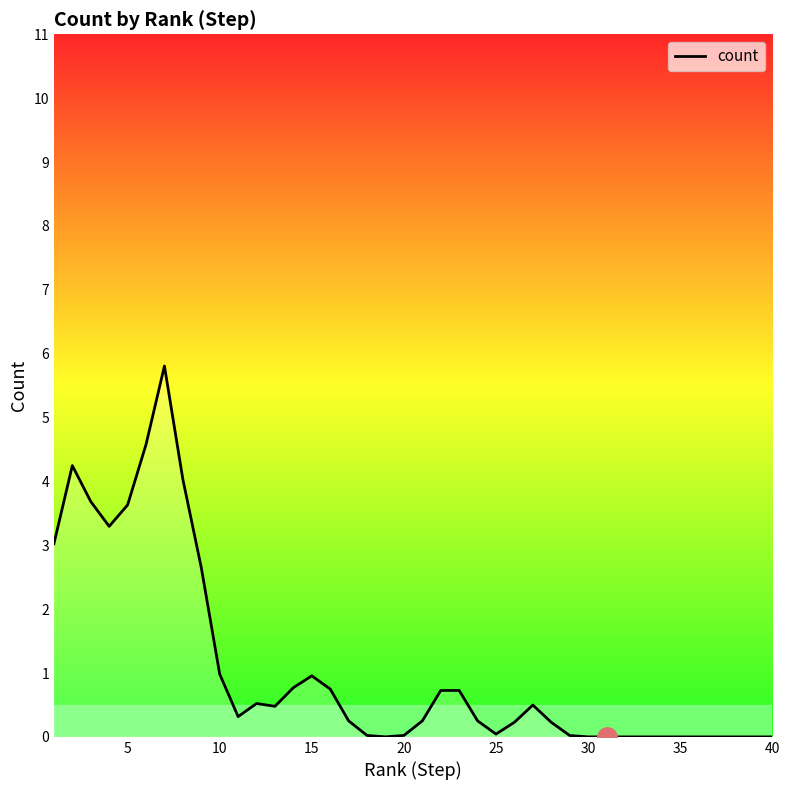

What is the greatest value displayed?

5.8